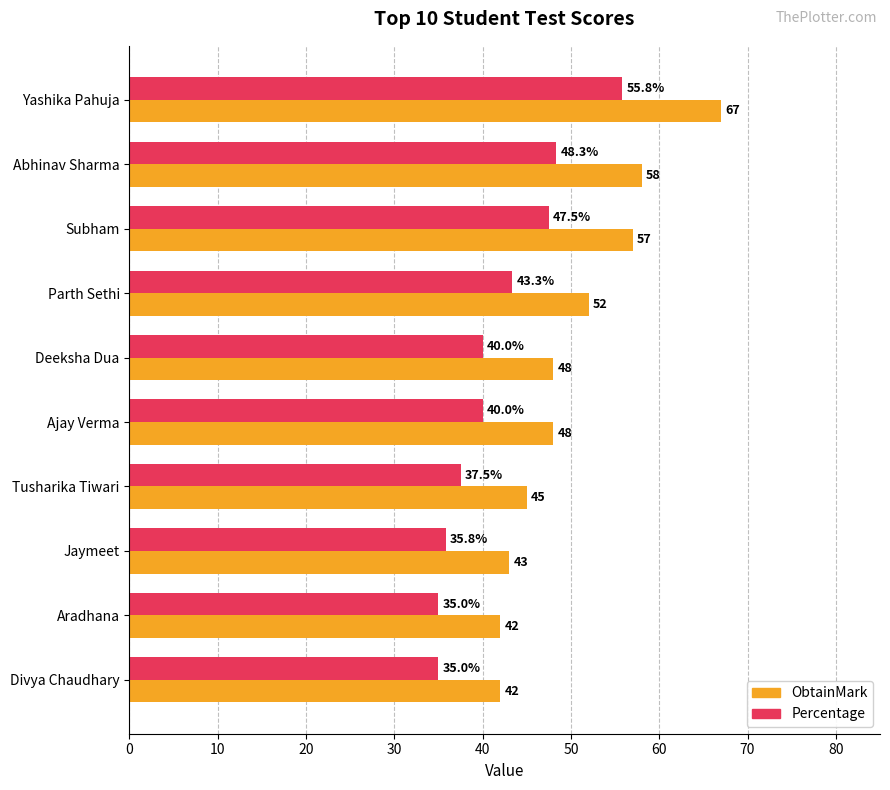

What is the difference between the maximum and second lowest values in the Percentage series?

20.8